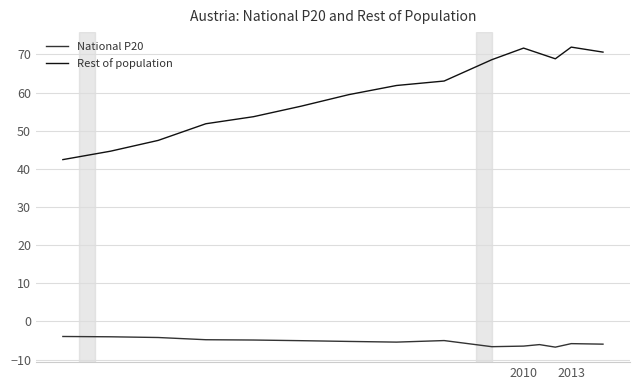

True or false: Rest of population and National P20 cross at least once.

False